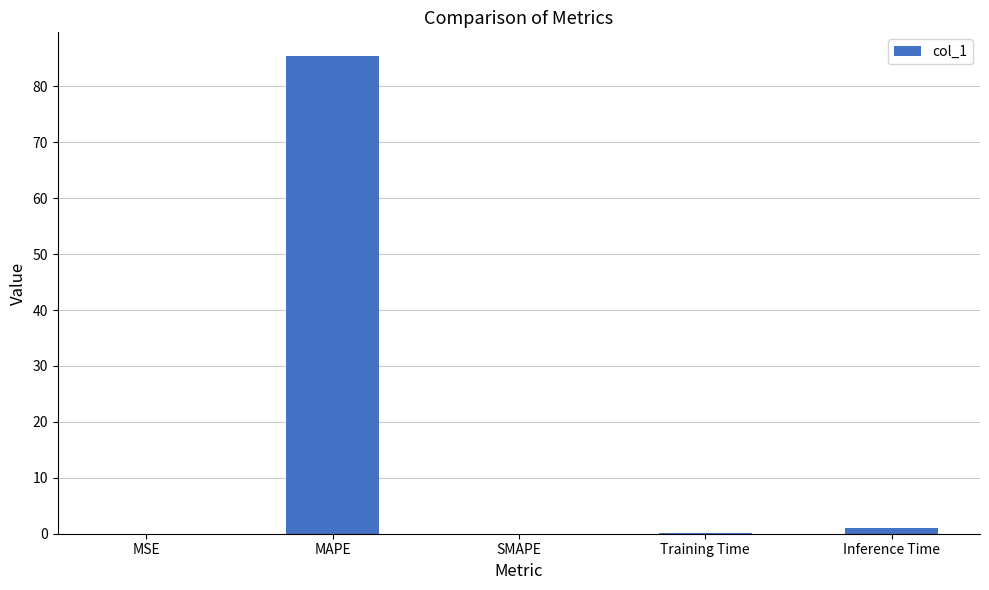

What is the change in value from MAPE to Inference Time?

-84.4